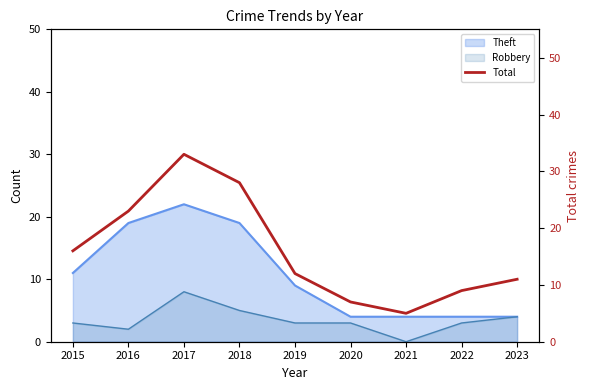

The Theft series shows 19 at 2016. True or false?

True